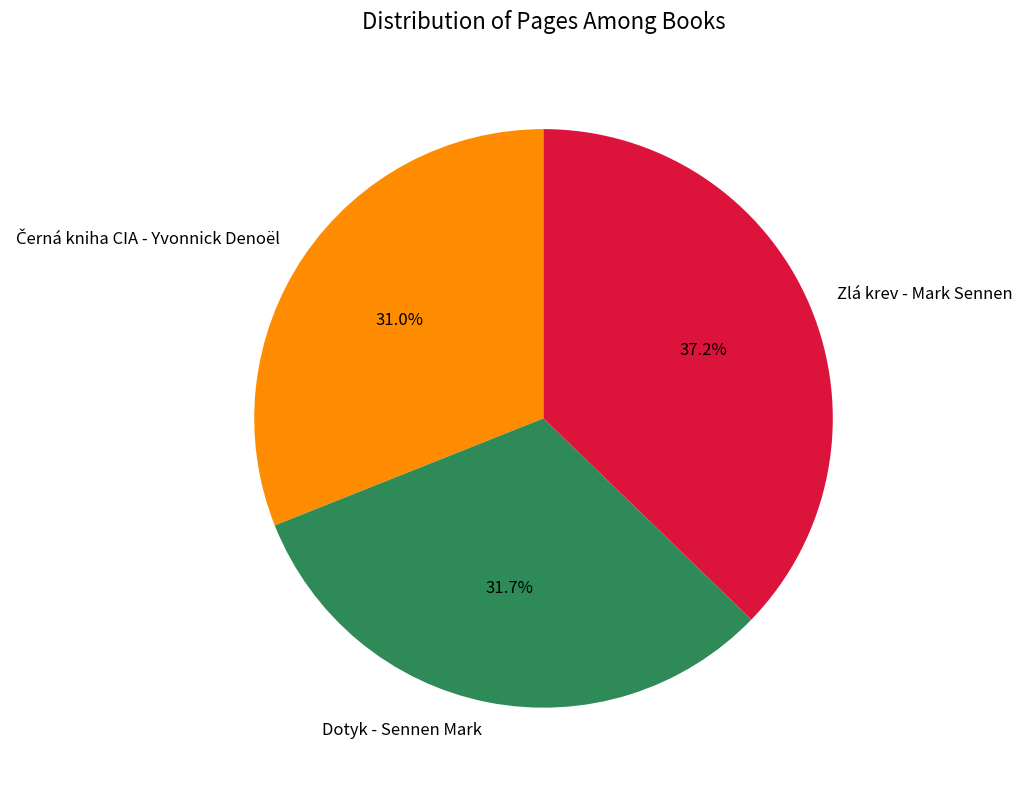

Does any single category account for the majority?

No